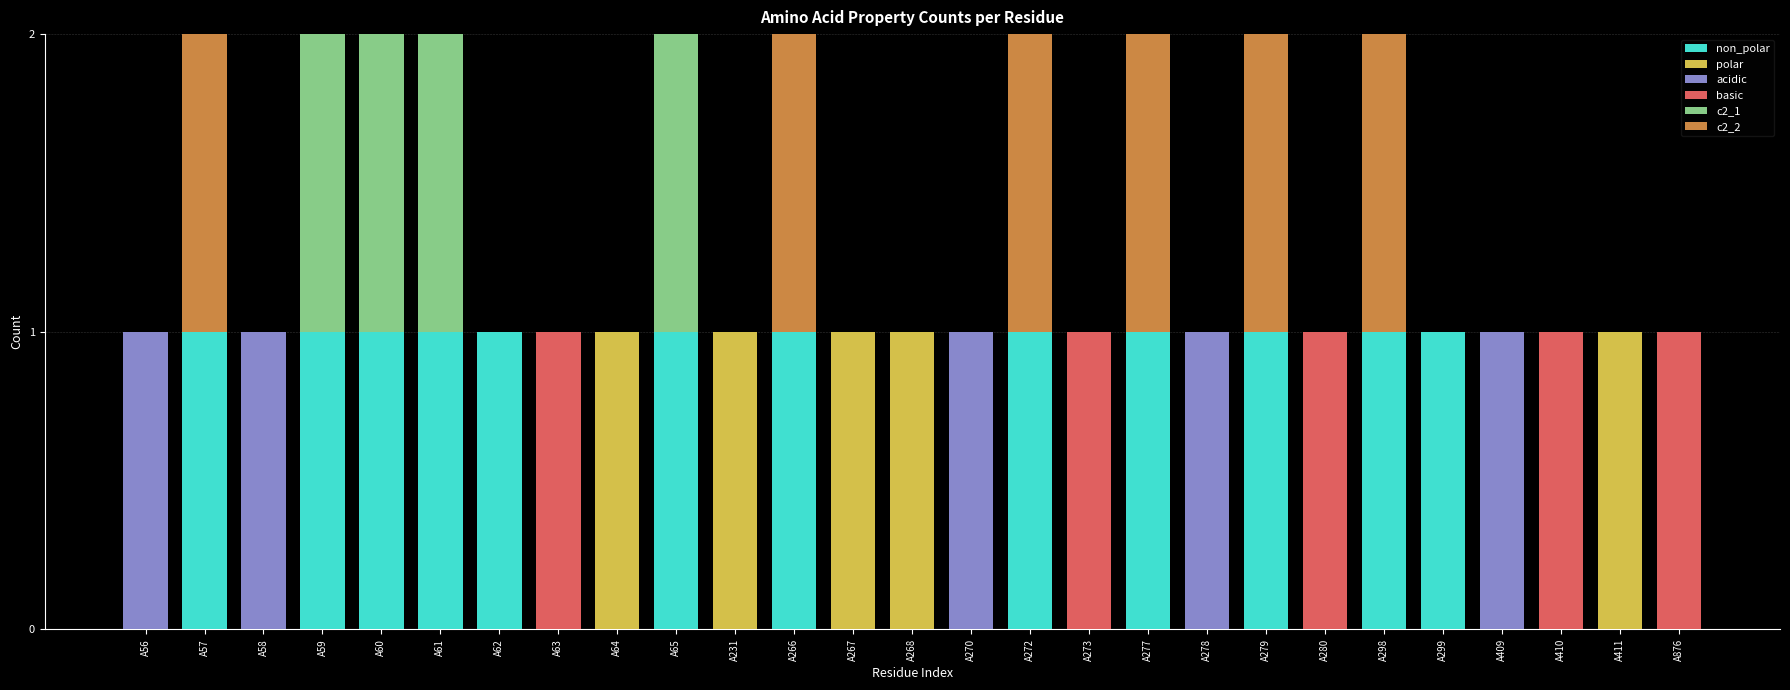

Which series has the widest spread of values?

non_polar